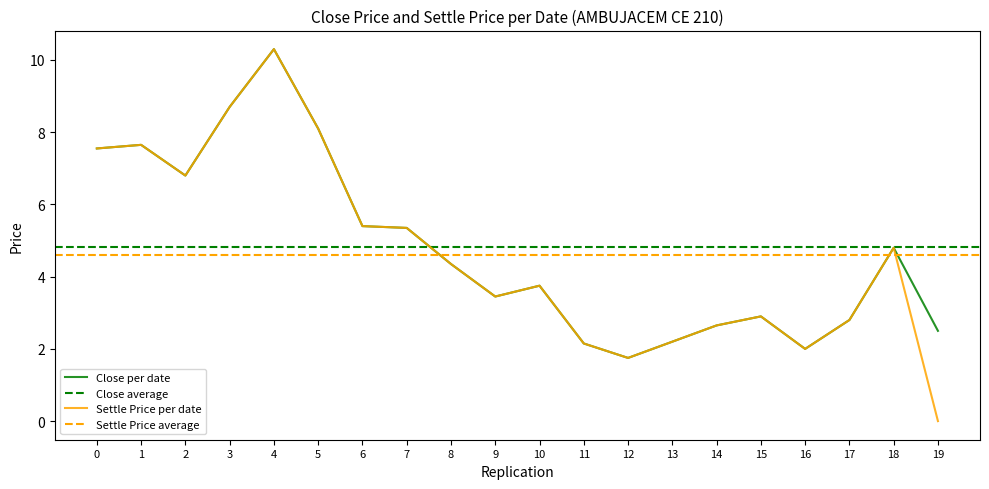

What is the highest value of the Close per date series?

10.3